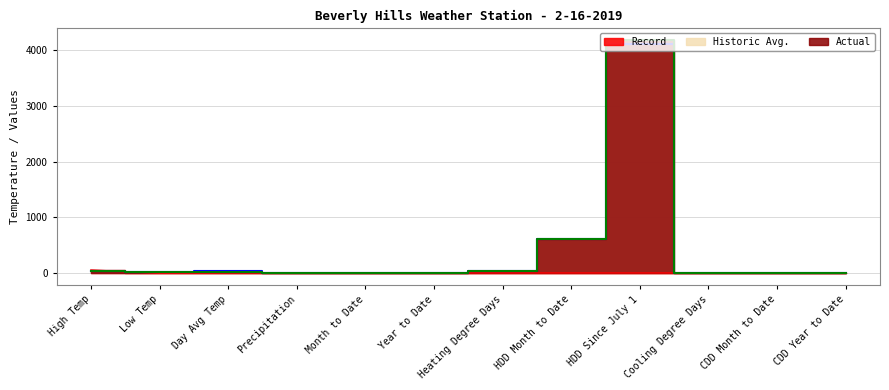

How many intersections are there between Actual and Historic Avg.?

5